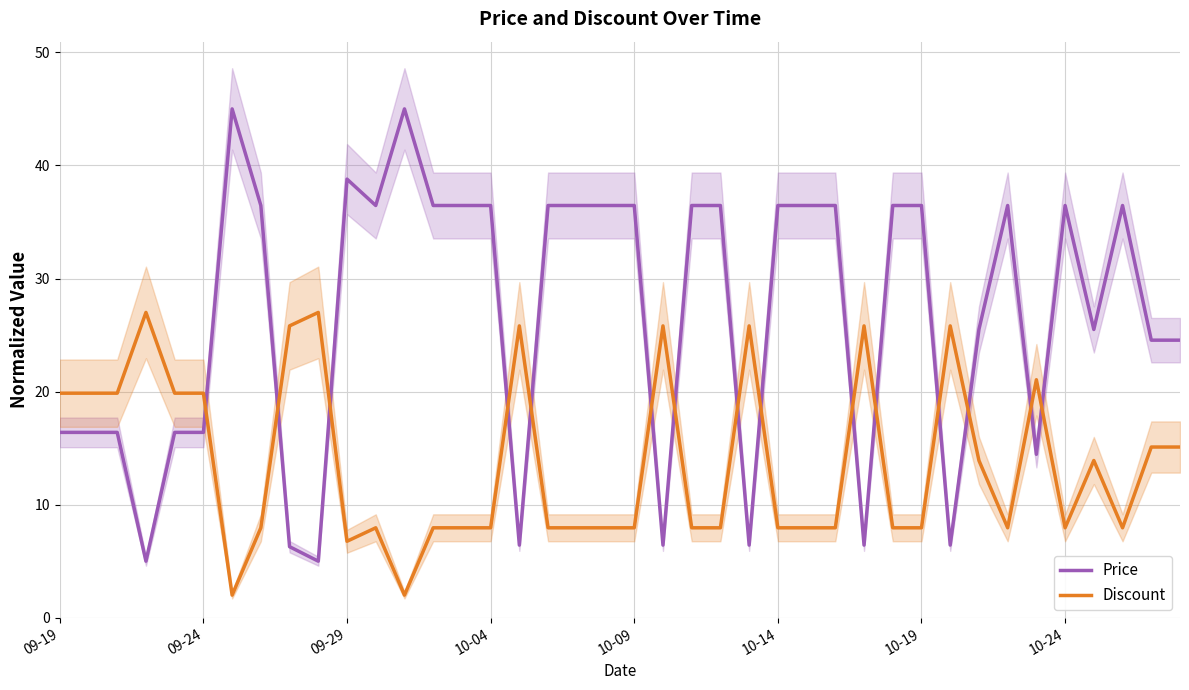

What is the maximum value shown in the chart?

45.0